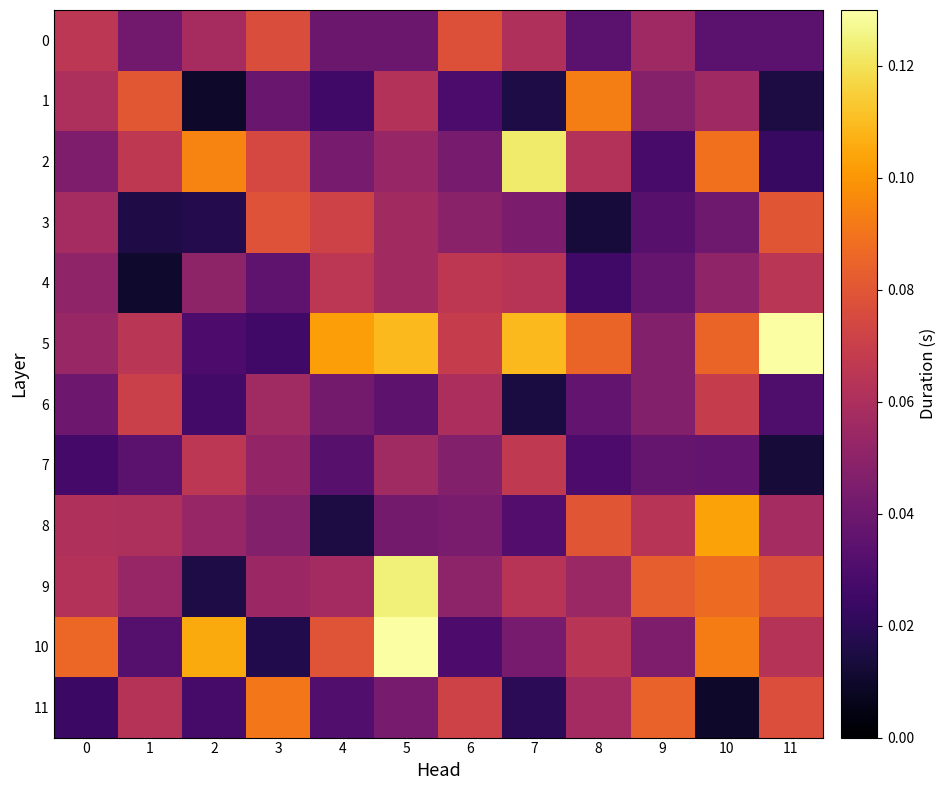

Which series has the widest spread of values?

10